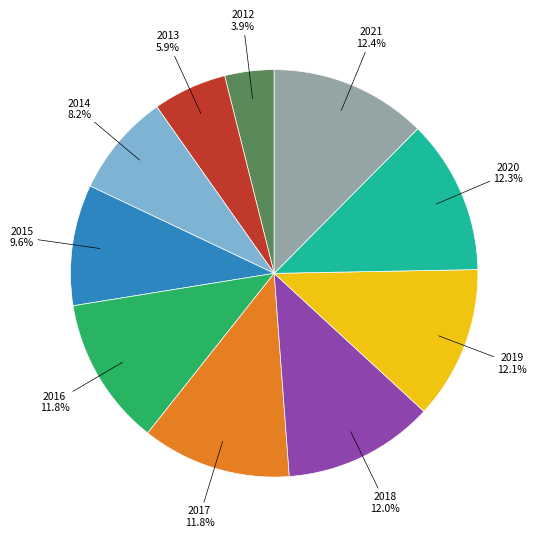

To the nearest percent, what portion does 2017 represent?

12%